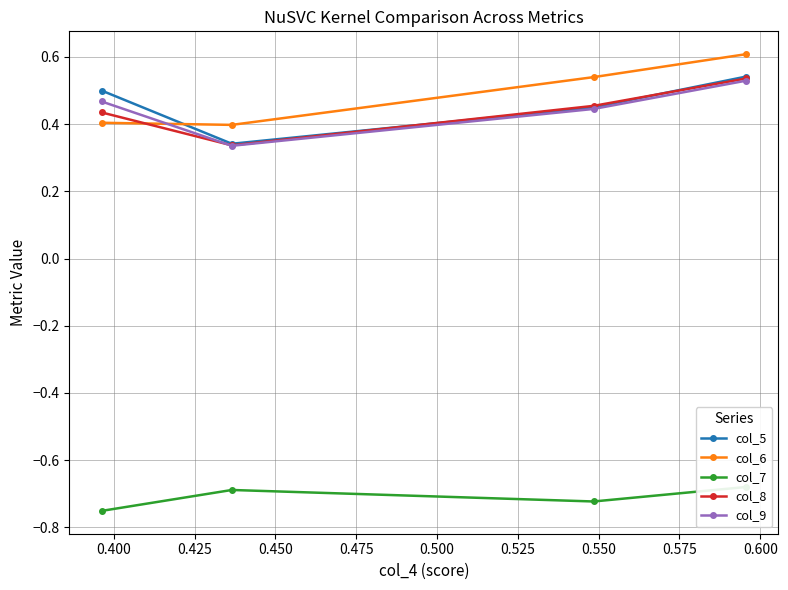

How many col_5 values are between 0 and 1?

4